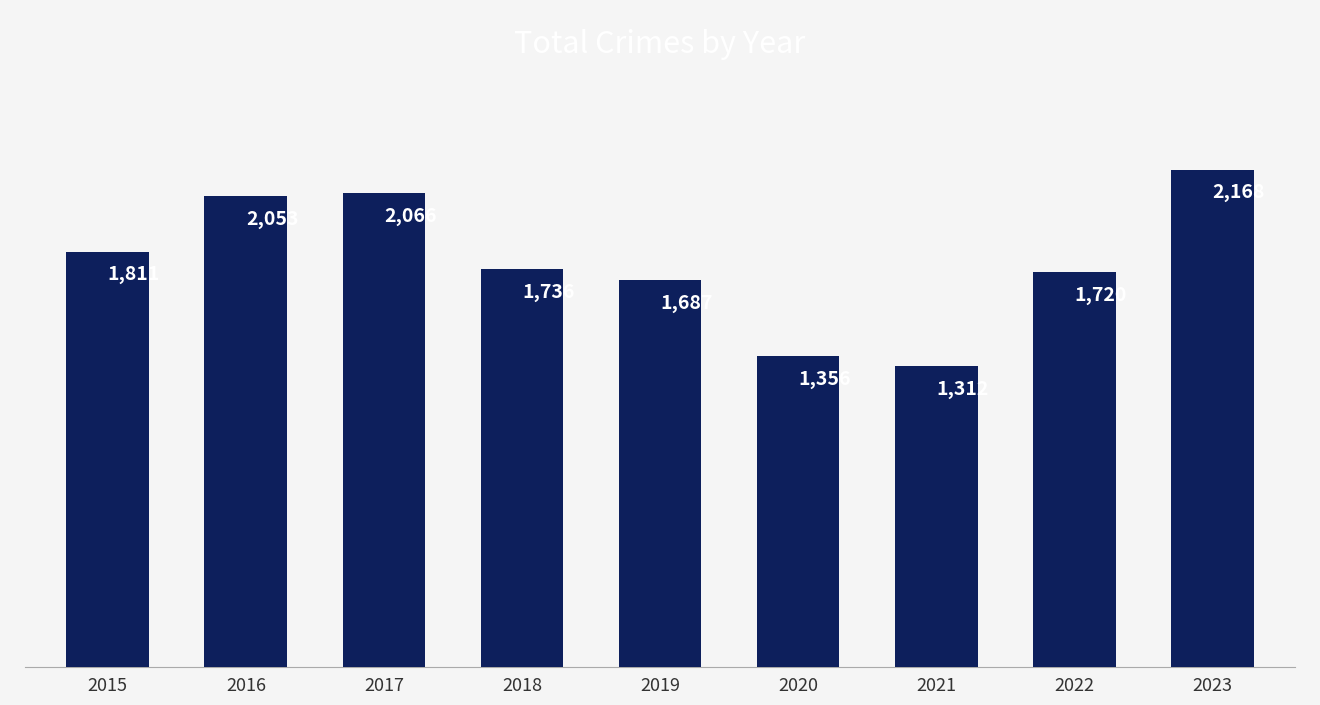

List the labels in order of value, largest first.

2023, 2017, 2016, 2015, 2018, 2022, 2019, 2020, 2021